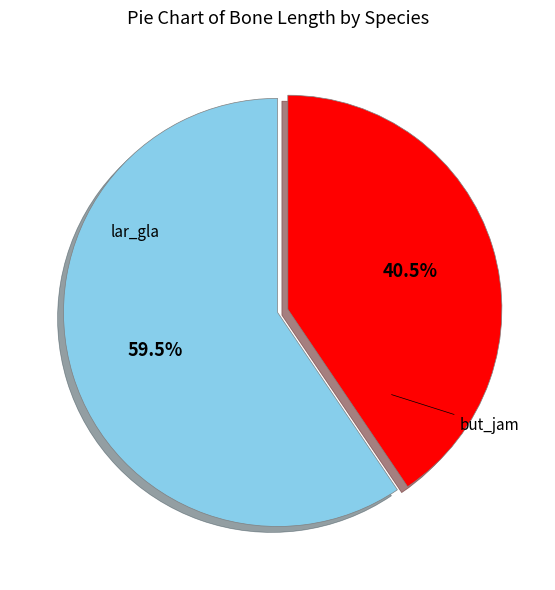

Count the number of slices in the pie.

2